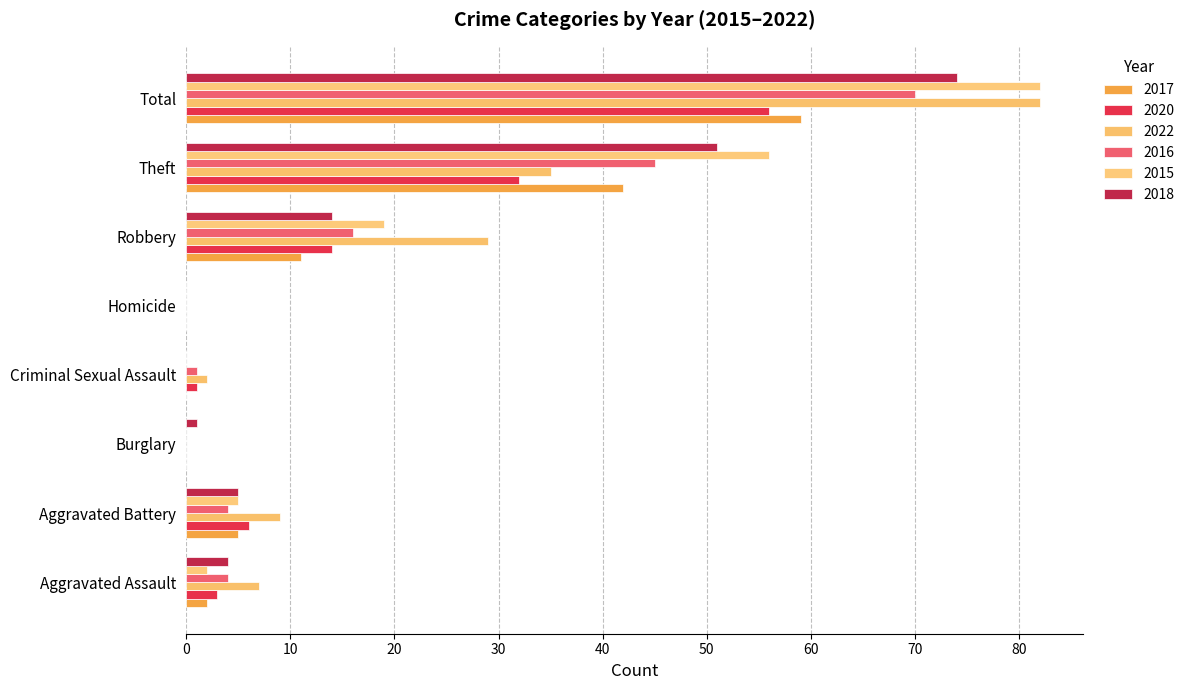

Count the number of categories in the chart.

8